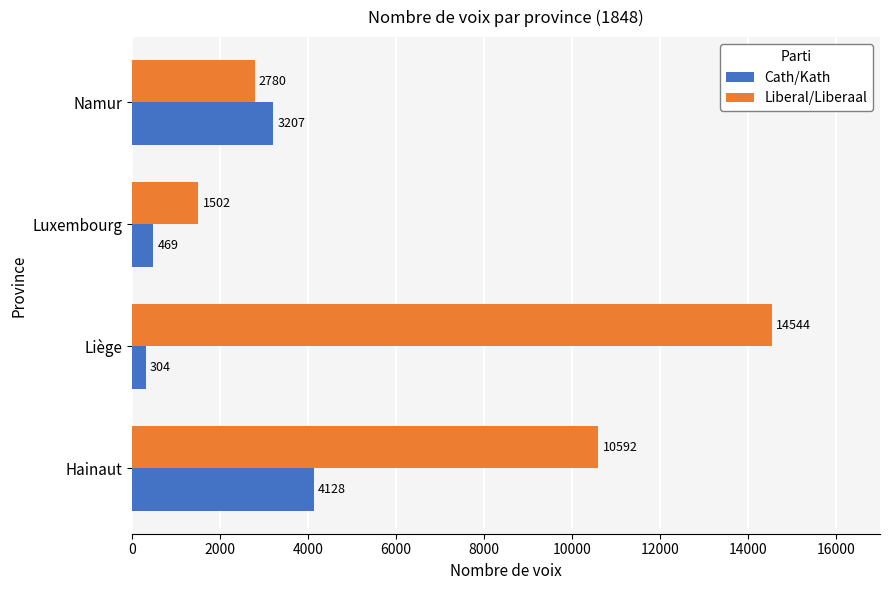

Is the value of Cath/Kath at Namur greater than the value of Liberal/Liberaal at Hainaut?

No